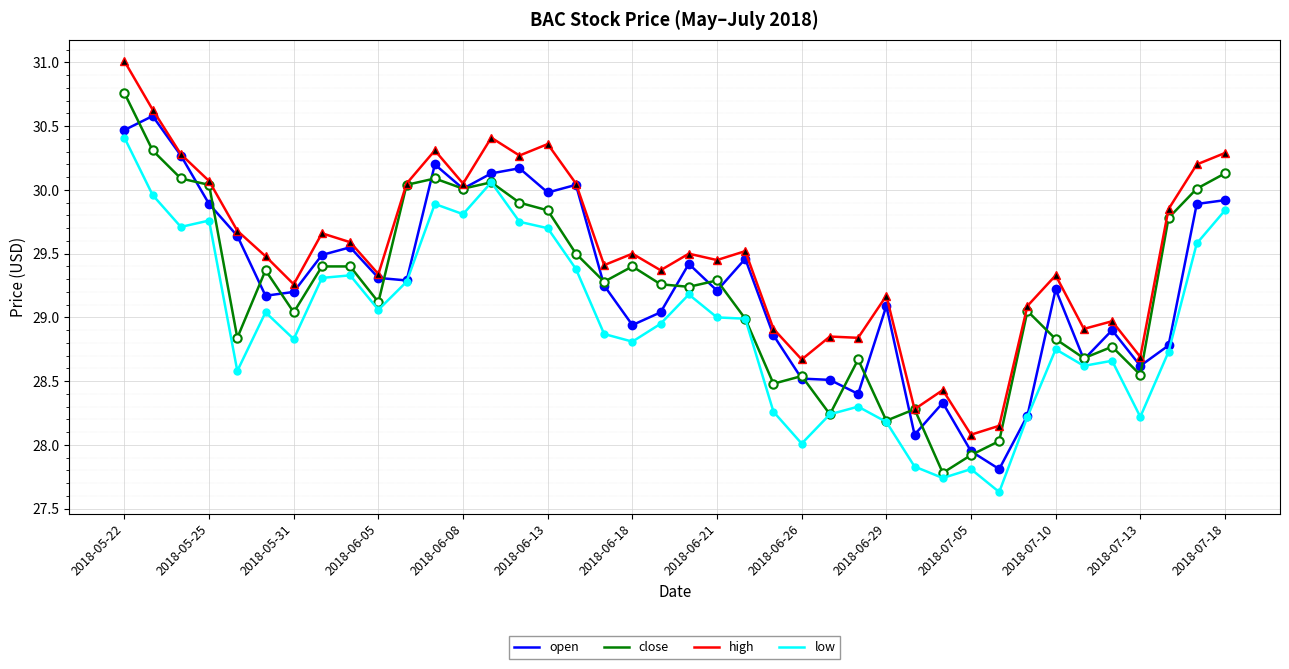

What is the difference between the maximum and minimum values in the open series?

2.8